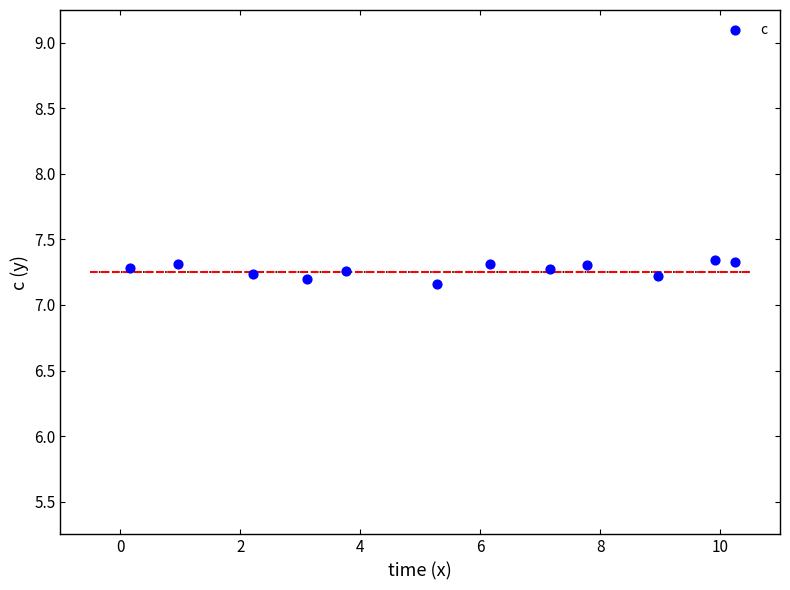

What is the average X value?

5.5